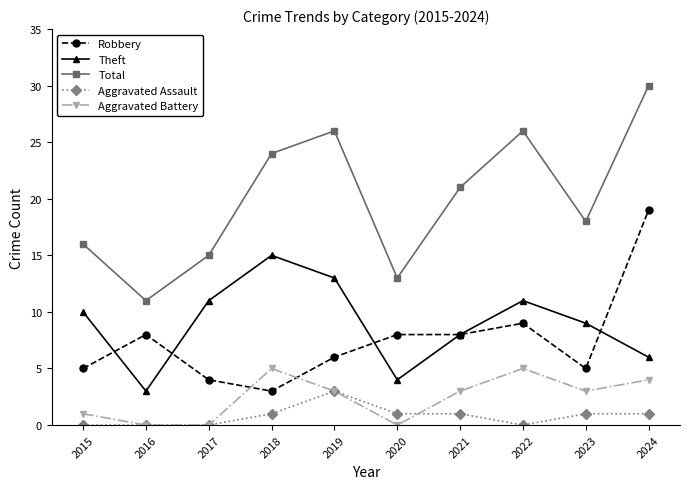

Between 2020 and 2021, which series saw the biggest shift?

Total